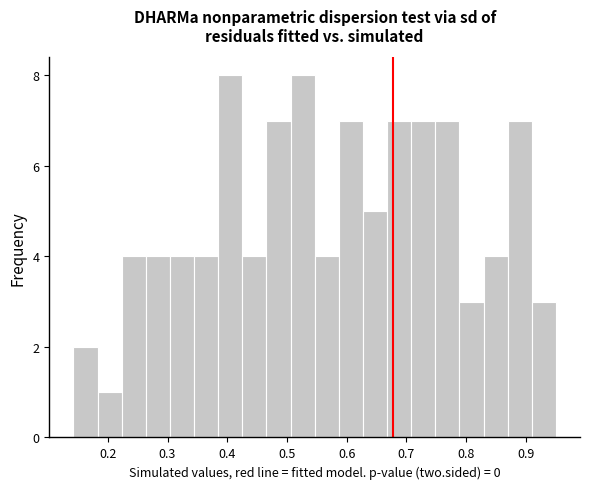

Reading left to right, transcribe this chart: for each bar, give the range it covers on the x-axis and its height. Neither the bar edges nor the heights are printed on the chart, so give them approximately, as read against the axes.

0.14 to 0.18: 2
0.18 to 0.22: 1
0.22 to 0.26: 4
0.26 to 0.30: 4
0.30 to 0.34: 4
0.34 to 0.38: 4
0.38 to 0.43: 8
0.43 to 0.47: 4
0.47 to 0.51: 7
0.51 to 0.55: 8
0.55 to 0.59: 4
0.59 to 0.63: 7
0.63 to 0.67: 5
0.67 to 0.71: 7
0.71 to 0.75: 7
0.75 to 0.79: 7
0.79 to 0.83: 3
0.83 to 0.87: 4
0.87 to 0.91: 7
0.91 to 0.95: 3